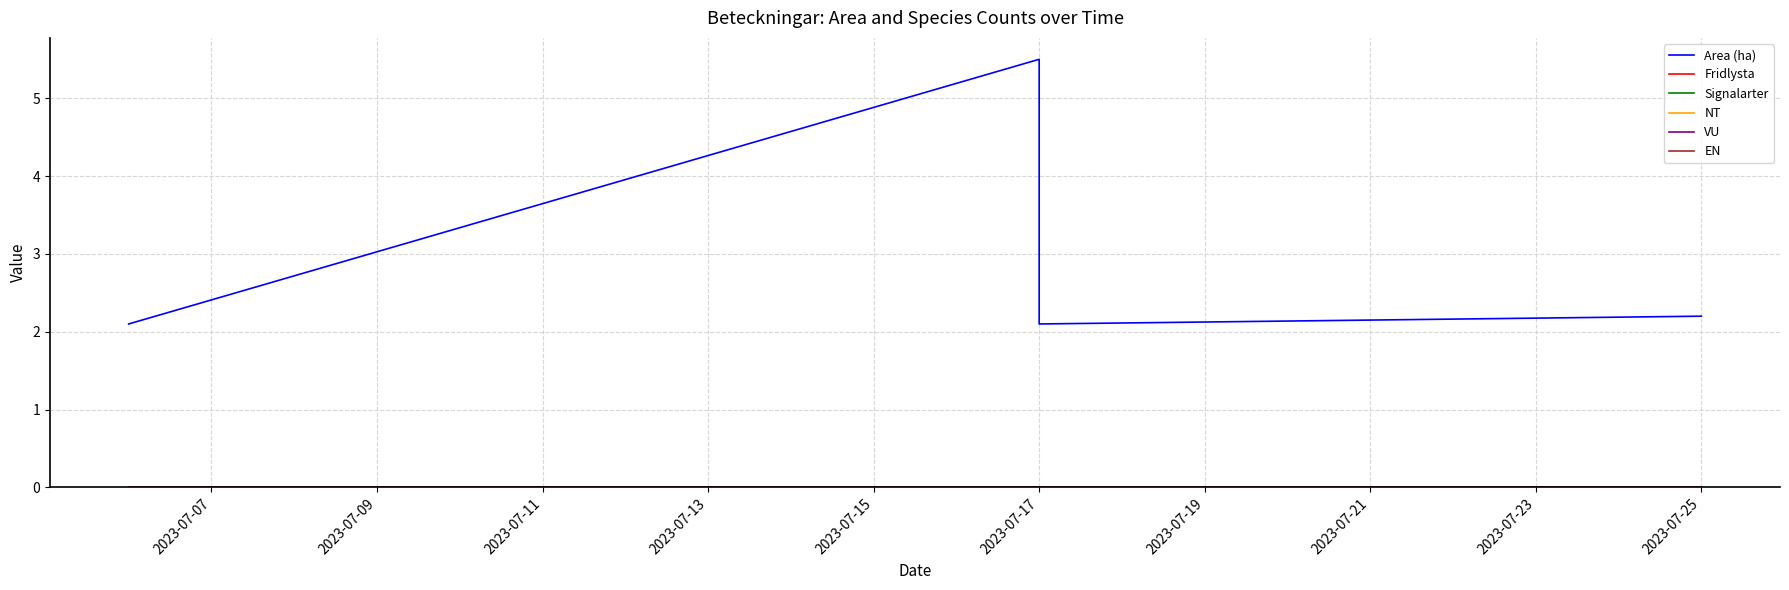

True or false: Fridlysta and Area (ha) cross at least once.

False